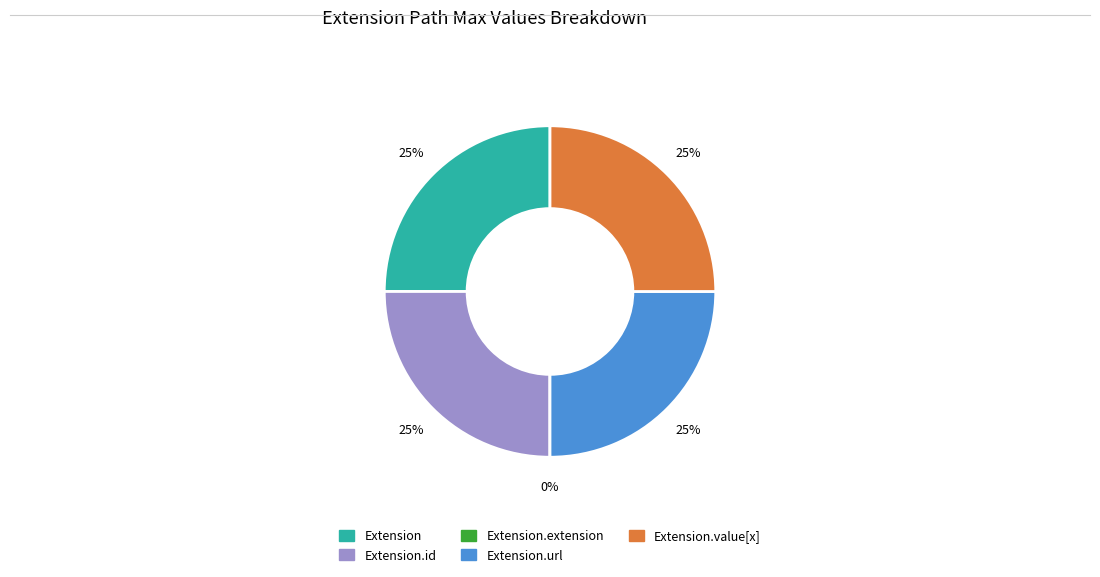

True or false: Extension.value[x] accounts for 31% of the total.

False